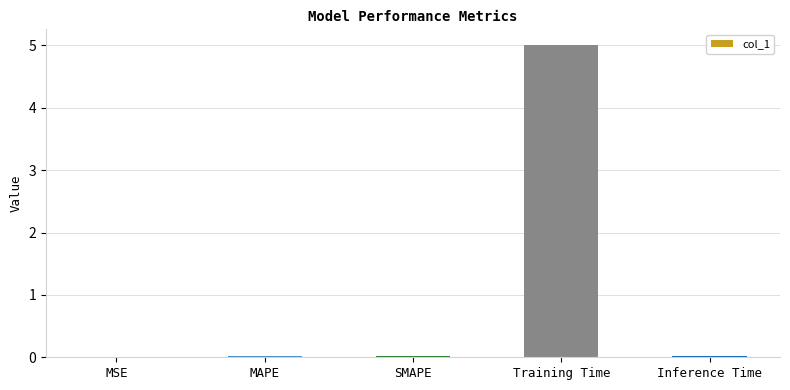

What value does the data have at Training Time?

5.0